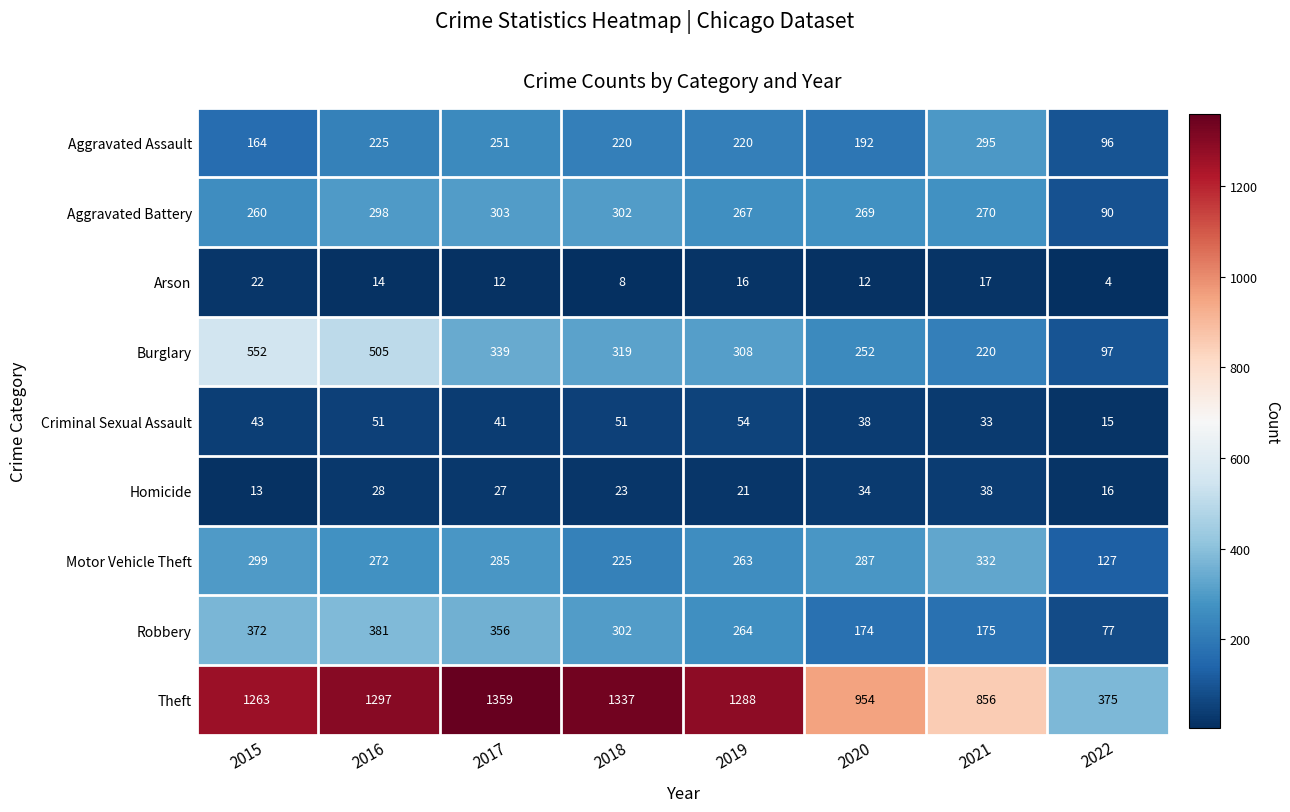

The Criminal Sexual Assault series shows 13 at 2015. True or false?

False